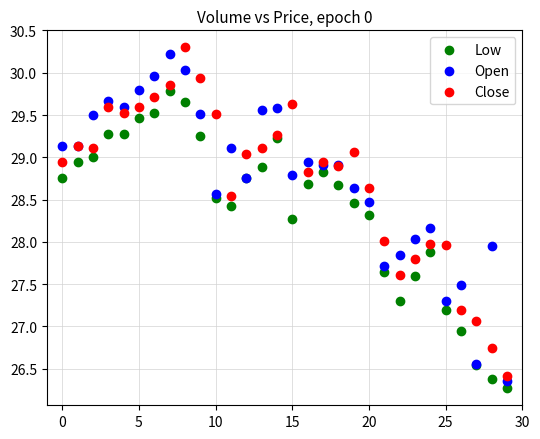

What are all the series names shown in the legend?

Low, Open, Close